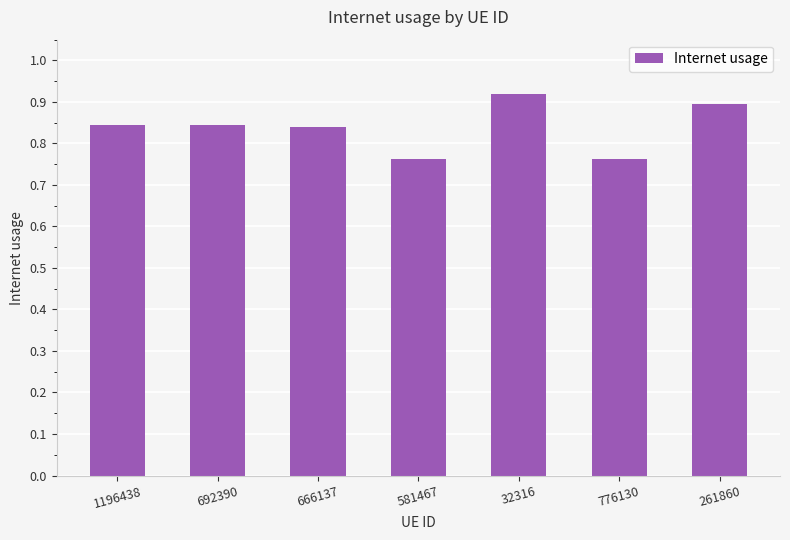

How many bars are there in total?

7